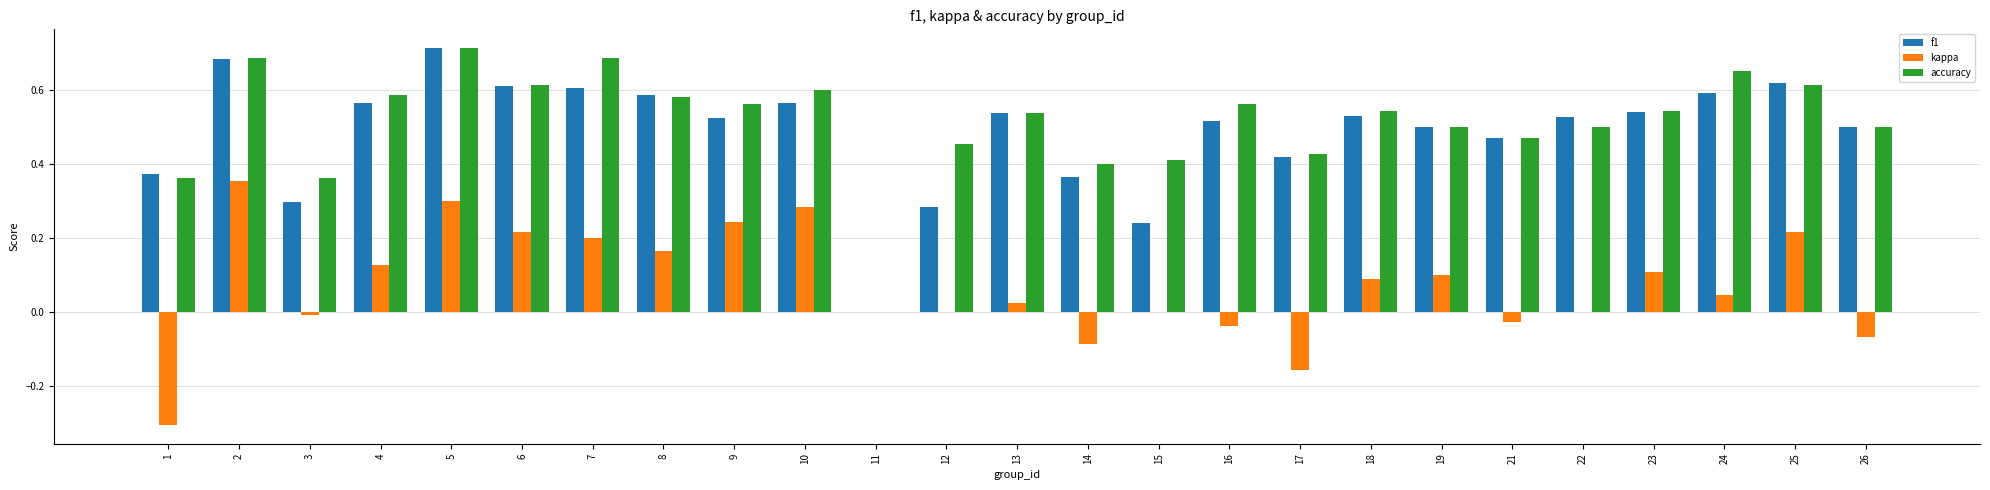

Which label corresponds to the largest value in the chart?

5